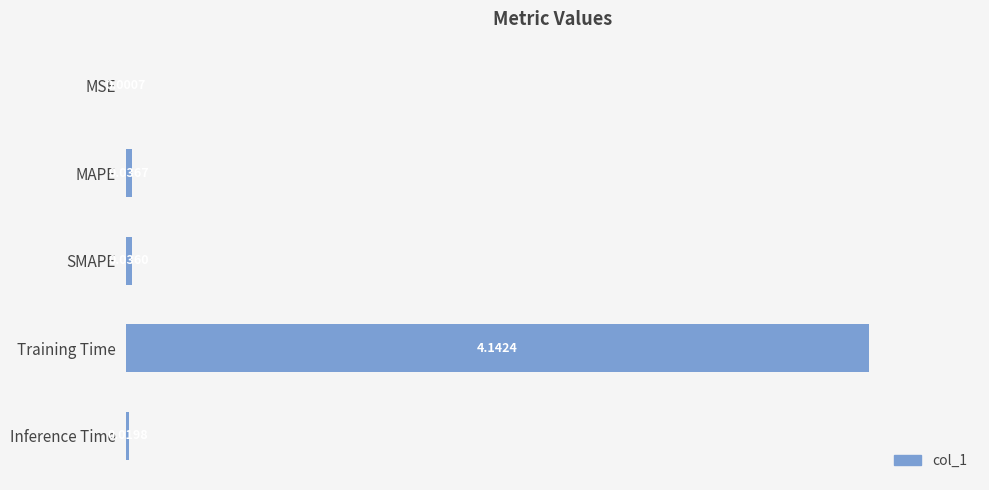

At which label is the value closest to 2?

MAPE